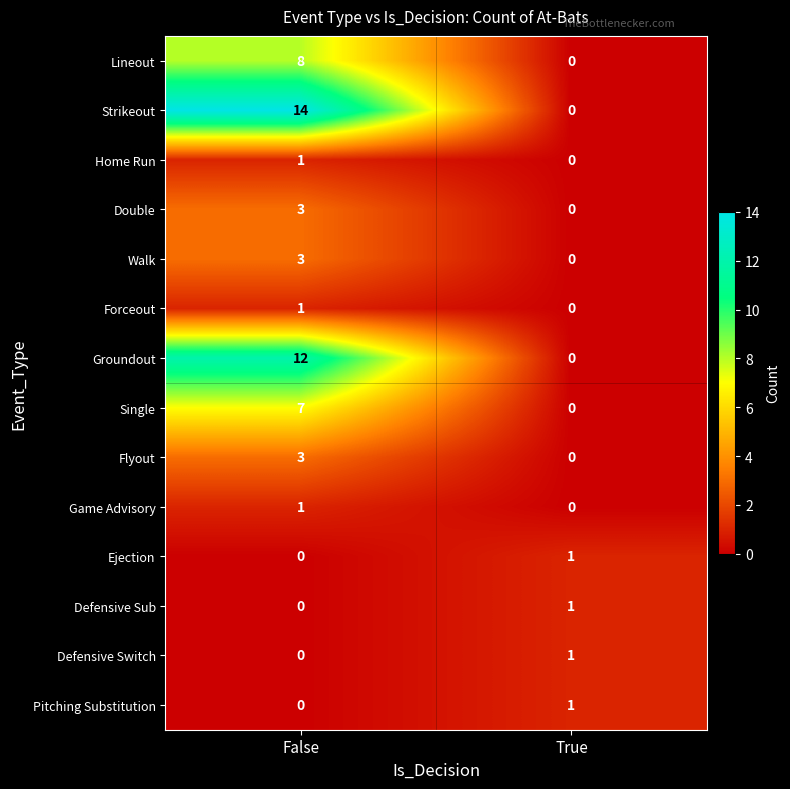

What is the difference between the maximum and minimum values in the Strikeout series?

14